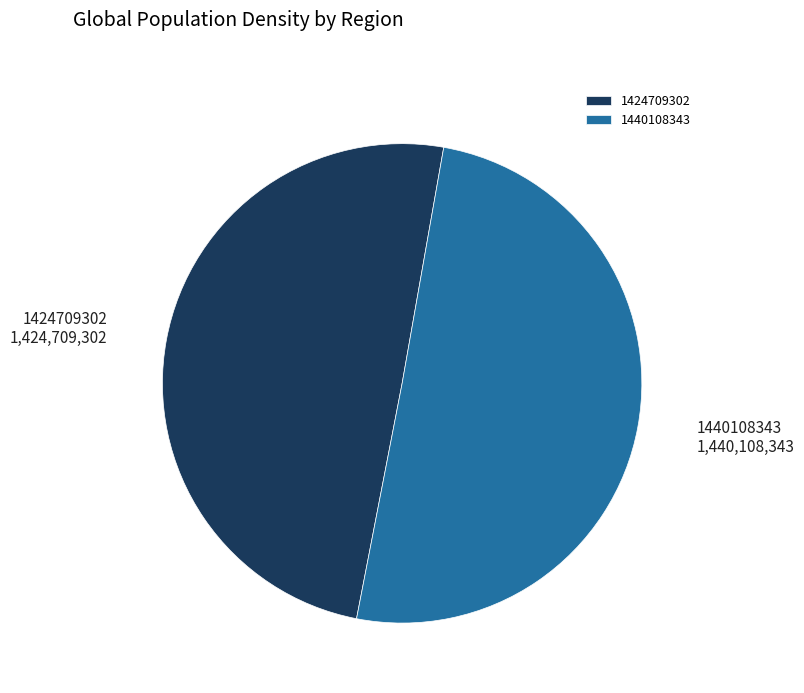

Which slice is the largest?

1440108343